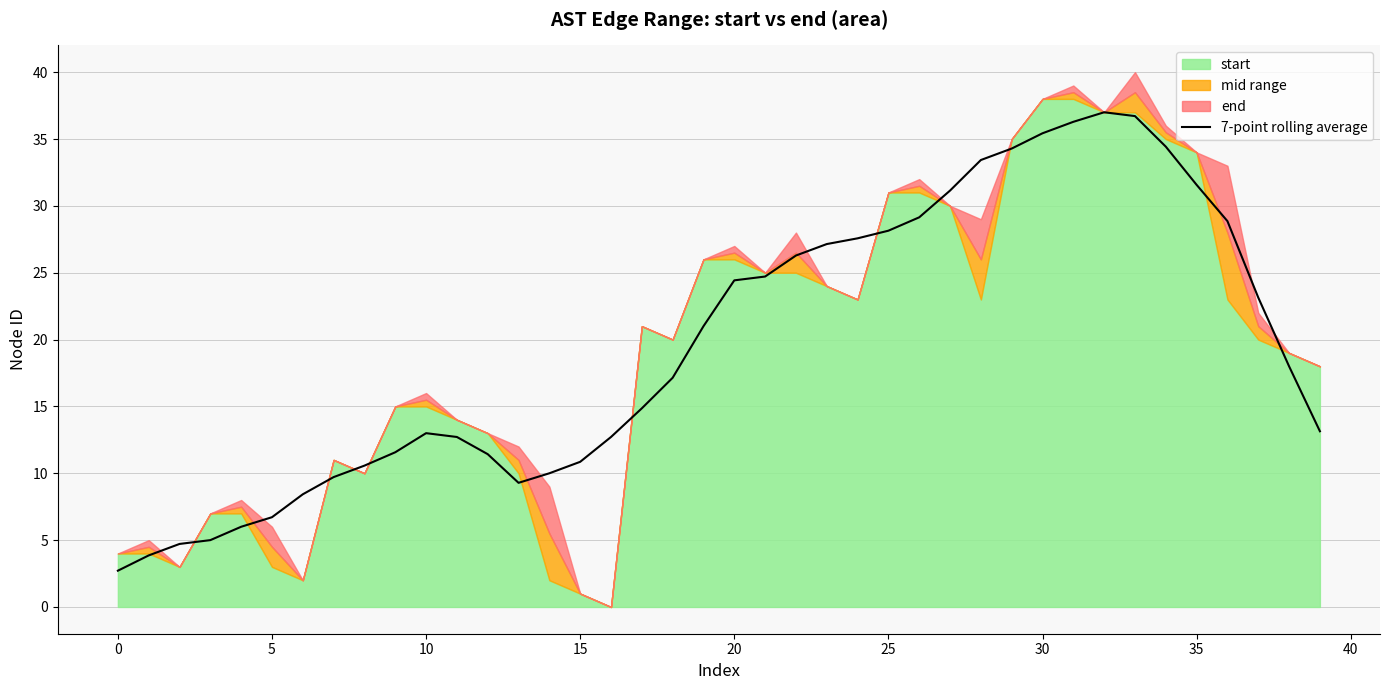

What is the lowest value of the 7-point rolling average series?

2.7